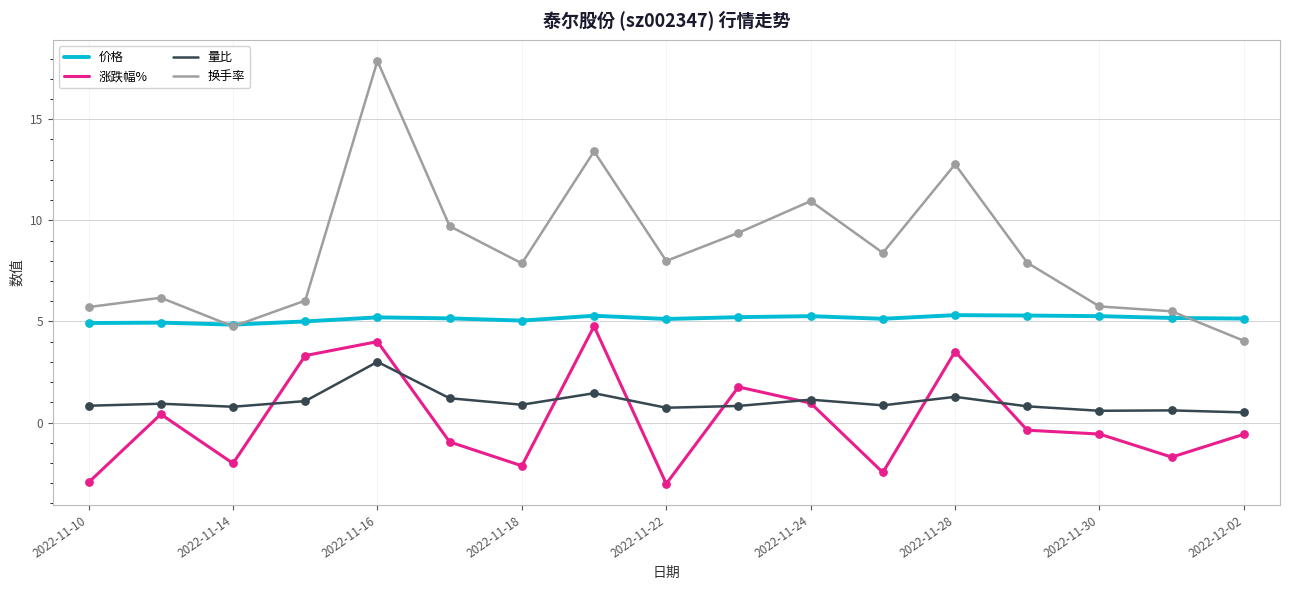

At how many categories does at least one series exceed 3?

17